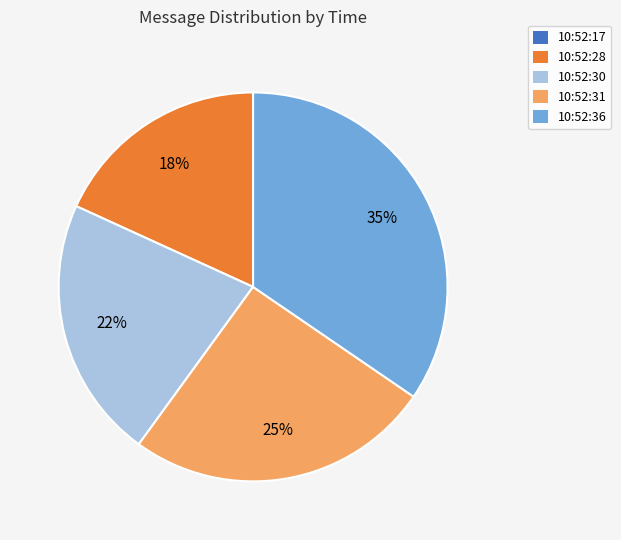

What is the ratio of the value at 10:52:31 to the value at 10:52:36?

0.7